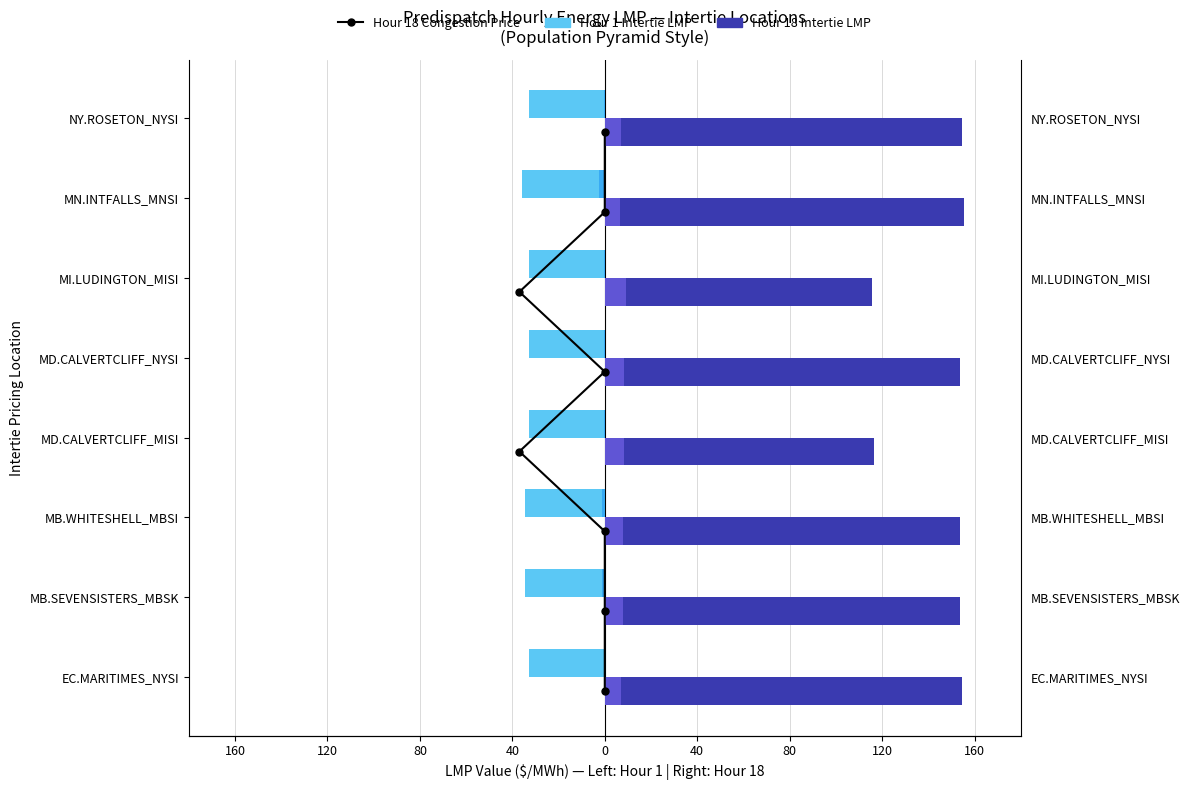

What is the total value across all series at 0?

132.3